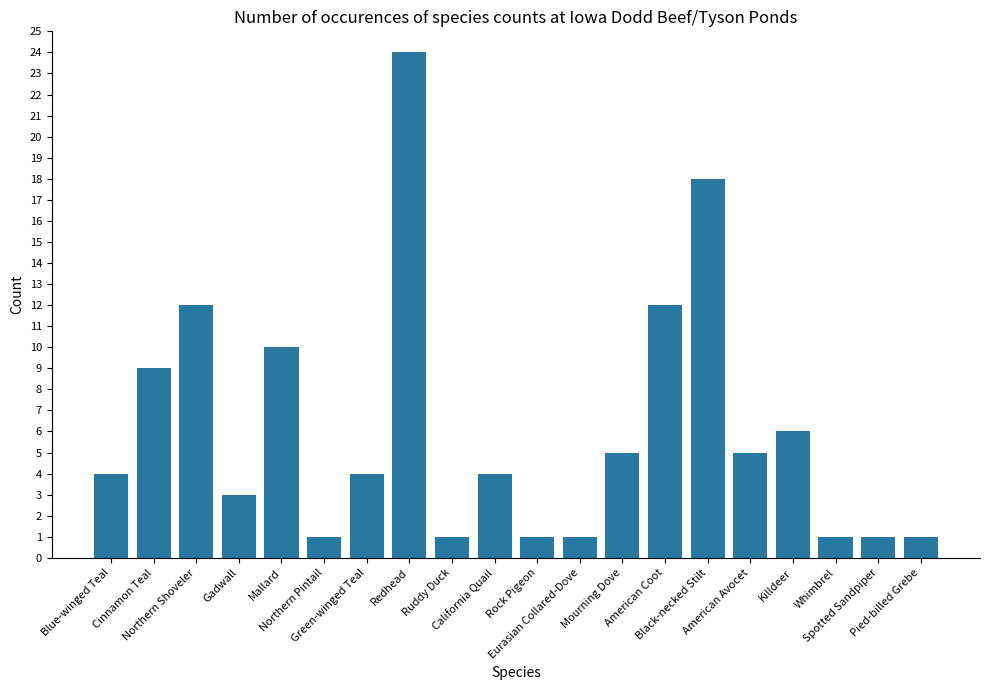

What is the value of the 13th bar from the left?

5